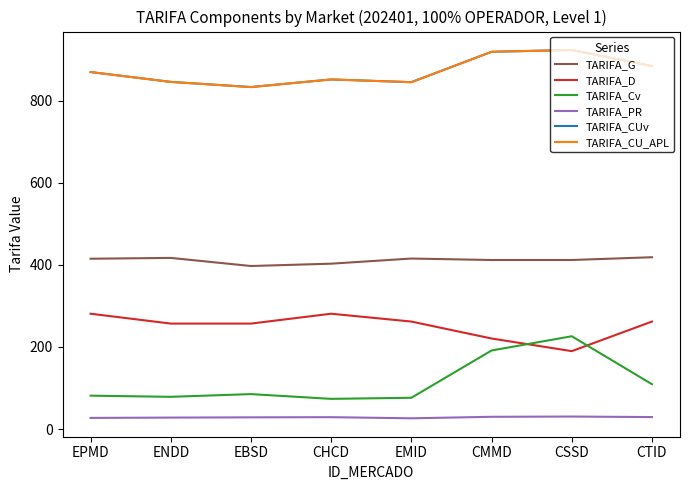

What is the difference between the maximum and minimum values in the TARIFA_Cv series?

152.5